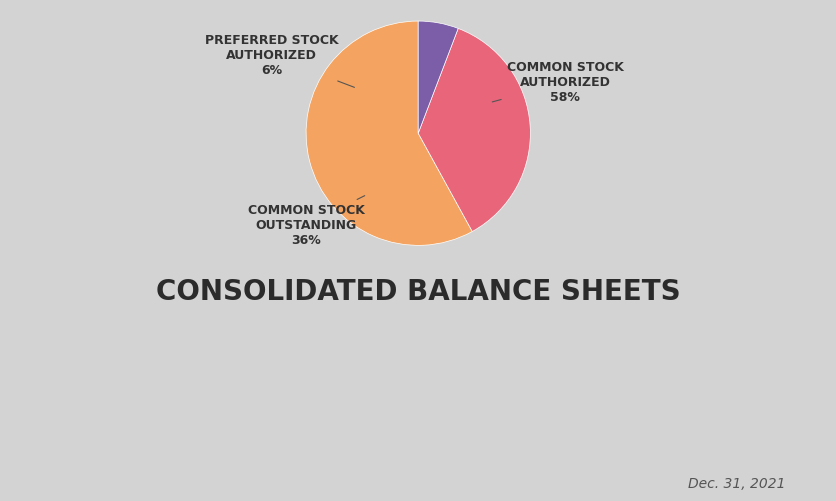

Is Preferred stock, shares authorized the majority of the pie?

No